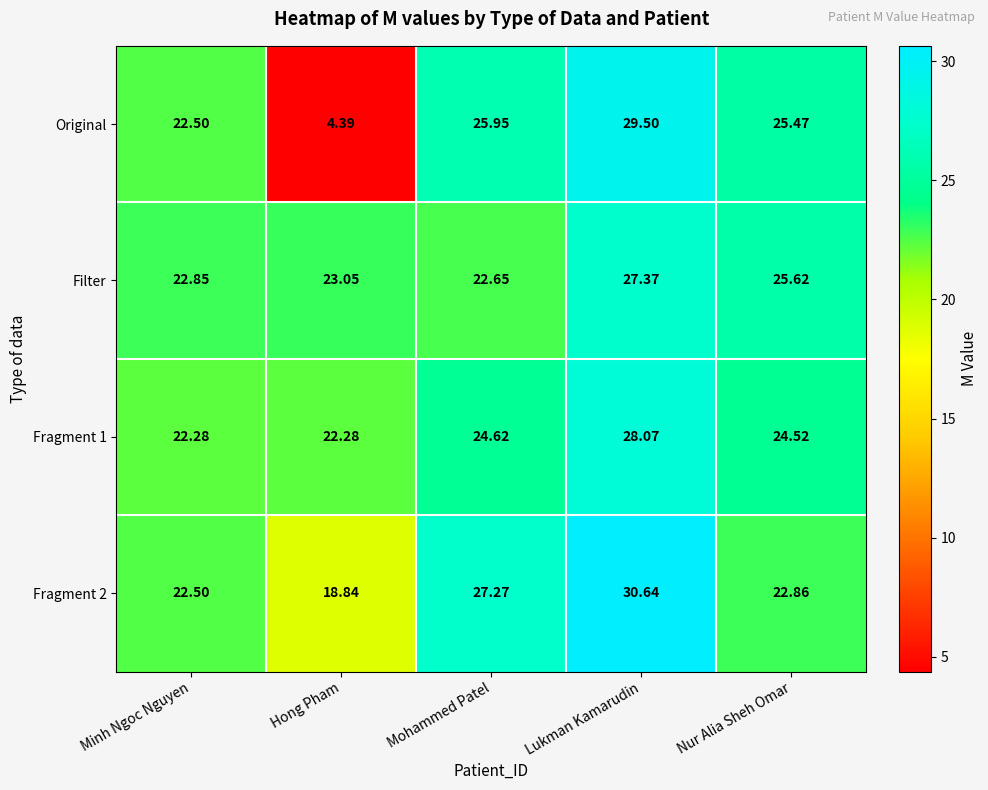

At Lukman Kamarudin, list the series in order from largest to smallest.

Fragment 2, Original, Fragment 1, Filter